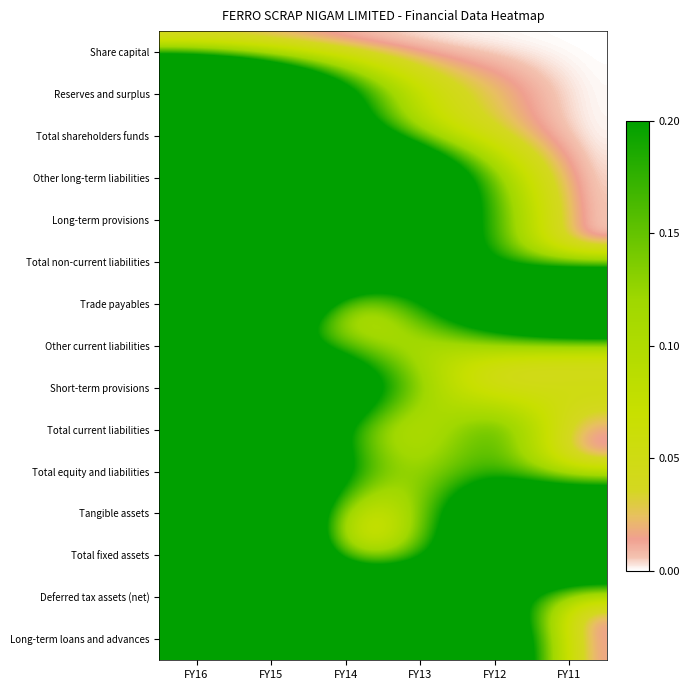

Reading left to right, transcribe all the data shown in this chart.

Share capital: FY16=0.0	FY15=0.0	FY14=0.0	FY13=0.0	FY12=0.0	FY11=0.0
Reserves and surplus: FY16=1.0	FY15=0.6	FY14=0.3	FY13=0.1	FY12=0.0	FY11=0.0
Total shareholders funds: FY16=1.0	FY15=0.6	FY14=0.3	FY13=0.1	FY12=0.0	FY11=0.0
Other long-term liabilities: FY16=1.0	FY15=0.8	FY14=1.0	FY13=0.4	FY12=0.1	FY11=0.0
Long-term provisions: FY16=1.0	FY15=0.9	FY14=0.4	FY13=0.3	FY12=0.2	FY11=0.0
Total non-current liabilities: FY16=1.0	FY15=0.9	FY14=0.5	FY13=0.4	FY12=0.2	FY11=0.0
Trade payables: FY16=1.0	FY15=0.5	FY14=0.0	FY13=0.2	FY12=0.4	FY11=0.8
Other current liabilities: FY16=1.0	FY15=0.2	FY14=0.1	FY13=0.1	FY12=0.1	FY11=0.0
Short-term provisions: FY16=1.0	FY15=0.8	FY14=0.4	FY13=0.1	FY12=0.0	FY11=0.1
Total current liabilities: FY16=1.0	FY15=0.5	FY14=0.1	FY13=0.0	FY12=0.2	FY11=0.0
Total equity and liabilities: FY16=1.0	FY15=0.6	FY14=0.2	FY13=0.1	FY12=0.2	FY11=0.0
Tangible assets: FY16=1.0	FY15=0.6	FY14=0.0	FY13=0.1	FY12=0.4	FY11=0.5
Total fixed assets: FY16=1.0	FY15=0.6	FY14=0.0	FY13=0.1	FY12=0.4	FY11=0.5
Deferred tax assets (net): FY16=1.0	FY15=0.8	FY14=0.5	FY13=0.5	FY12=0.3	FY11=0.0
Long-term loans and advances: FY16=0.9	FY15=0.4	FY14=1.0	FY13=0.7	FY12=0.4	FY11=0.0